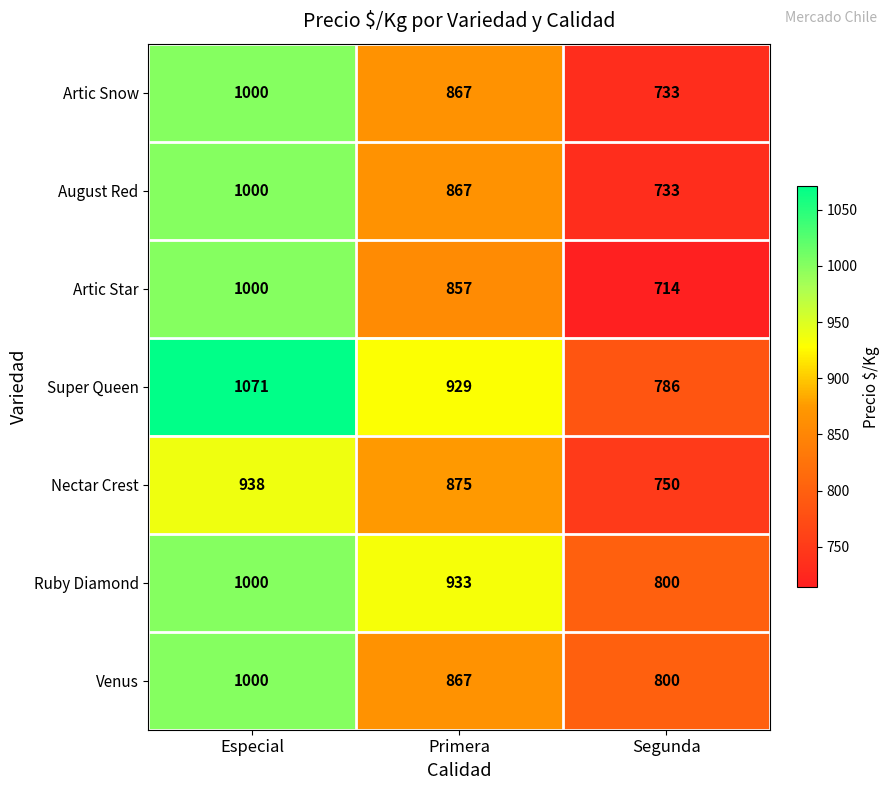

Count the number of data series in this chart.

7